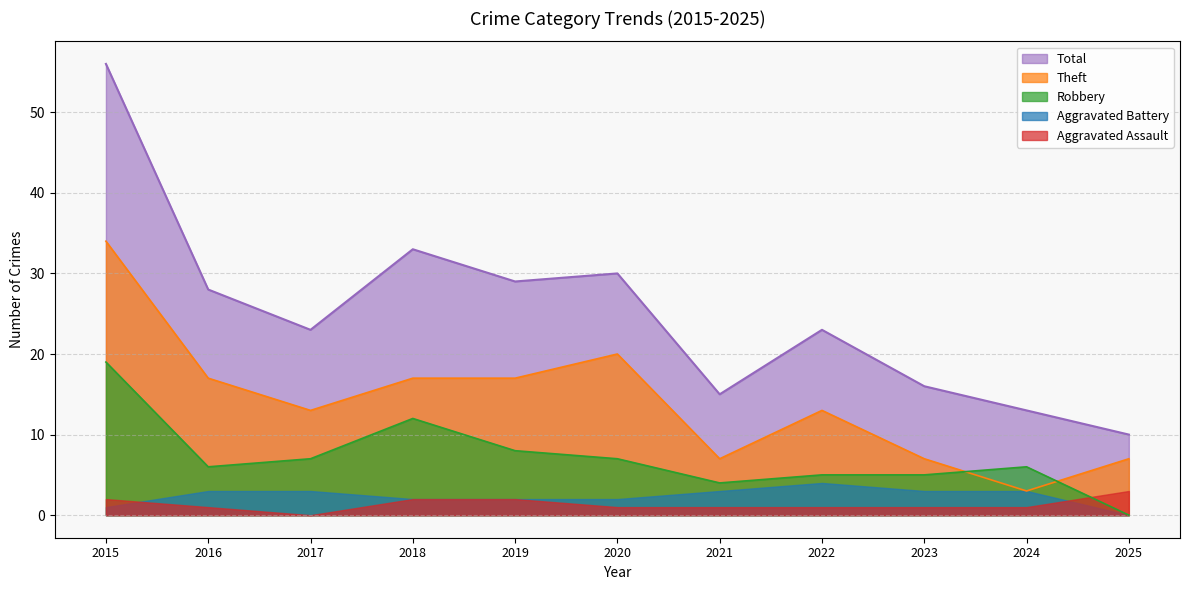

Rank the categories by Theft value from highest to lowest.

2015, 2020, 2016, 2018, 2019, 2017, 2022, 2021, 2023, 2025, 2024